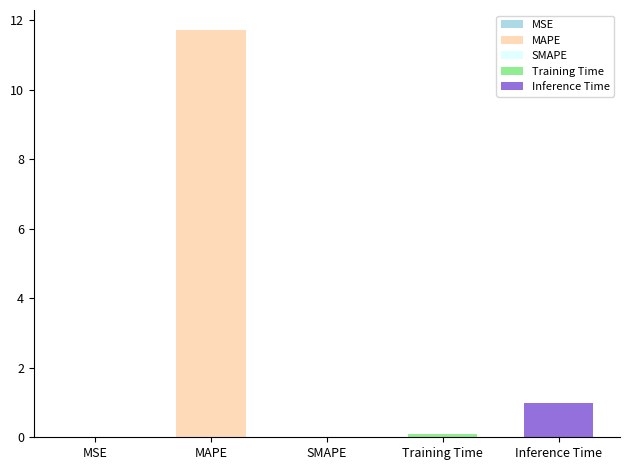

What is the change in value from MAPE to SMAPE?

-11.7